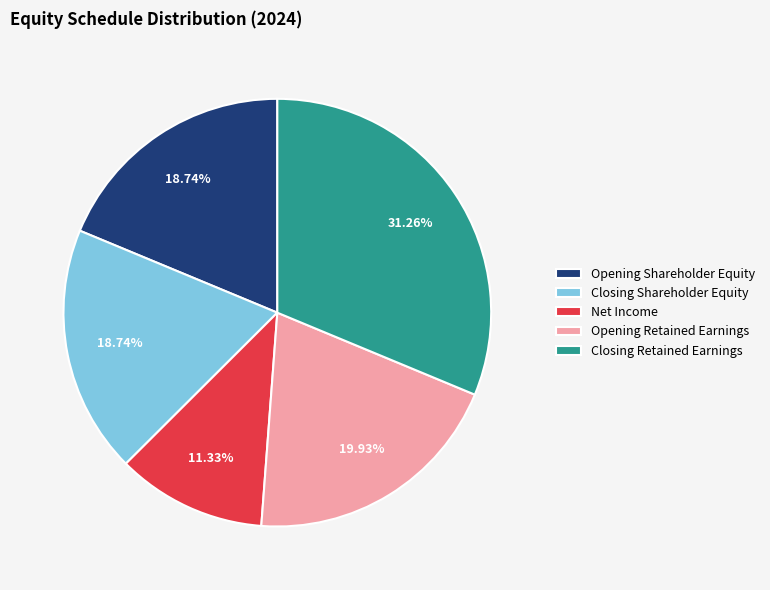

Between Opening Retained Earnings and Opening Shareholder Equity, which is larger?

Opening Retained Earnings